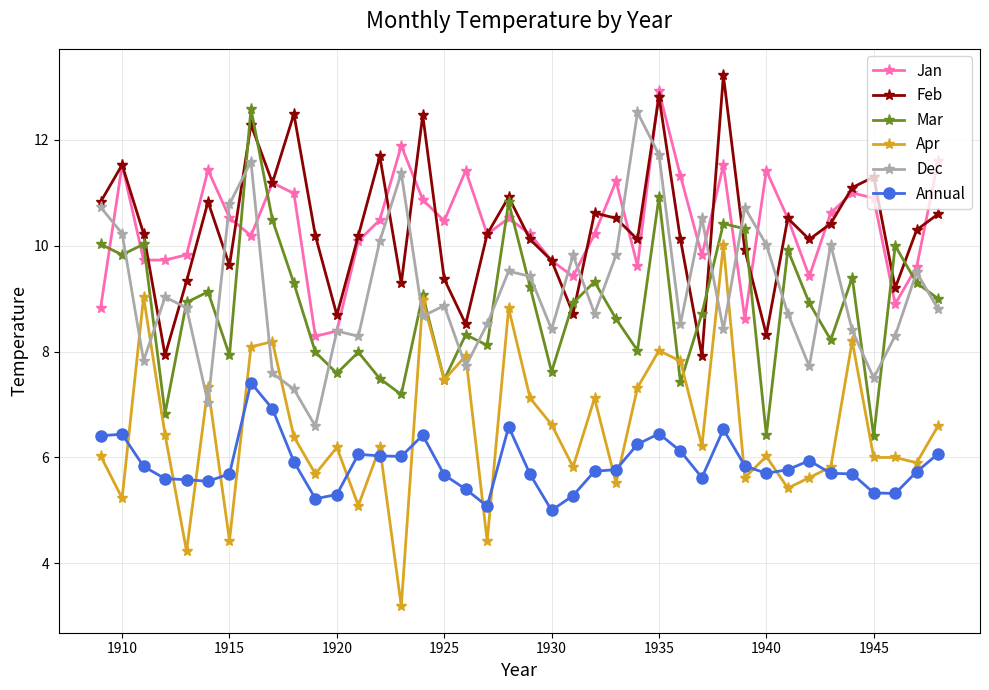

What is the value of the Dec point at the 18th from the left?

7.7